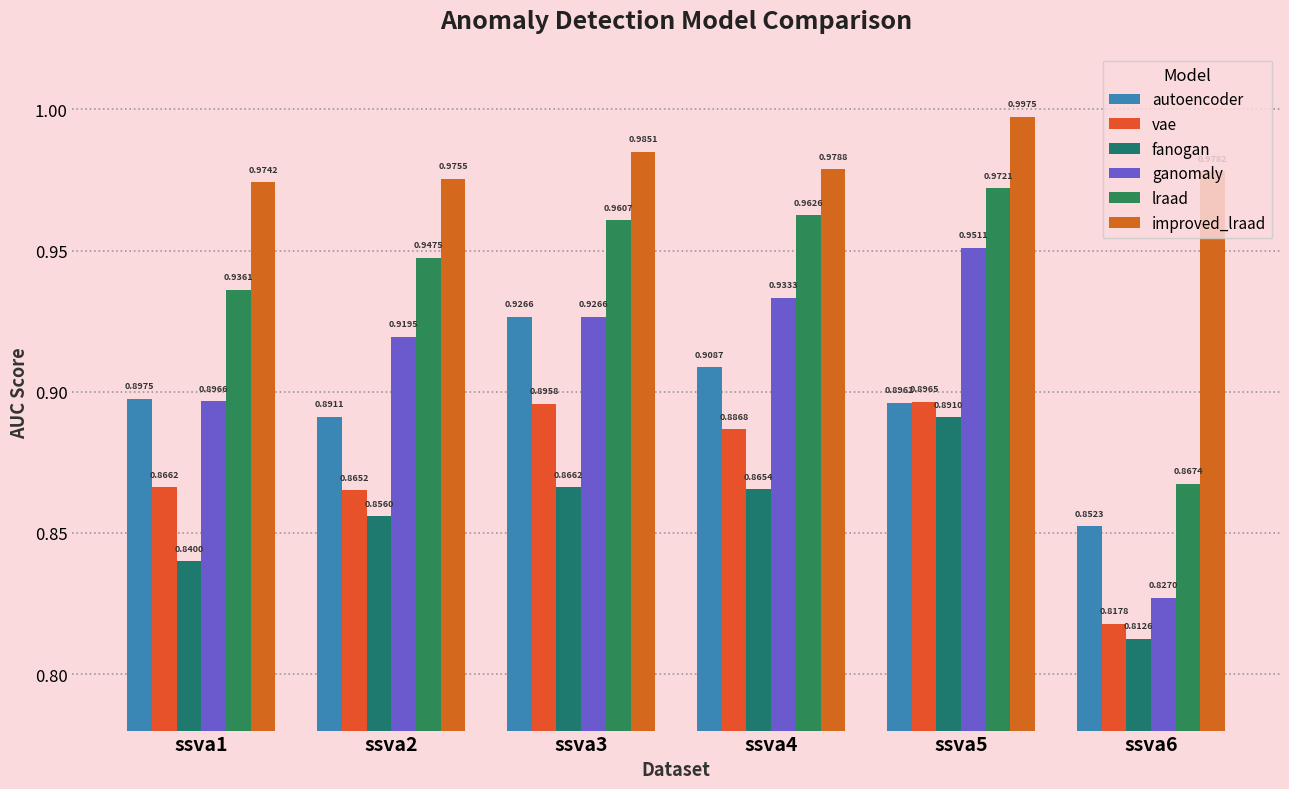

How many lraad values are between 0 and 1?

6